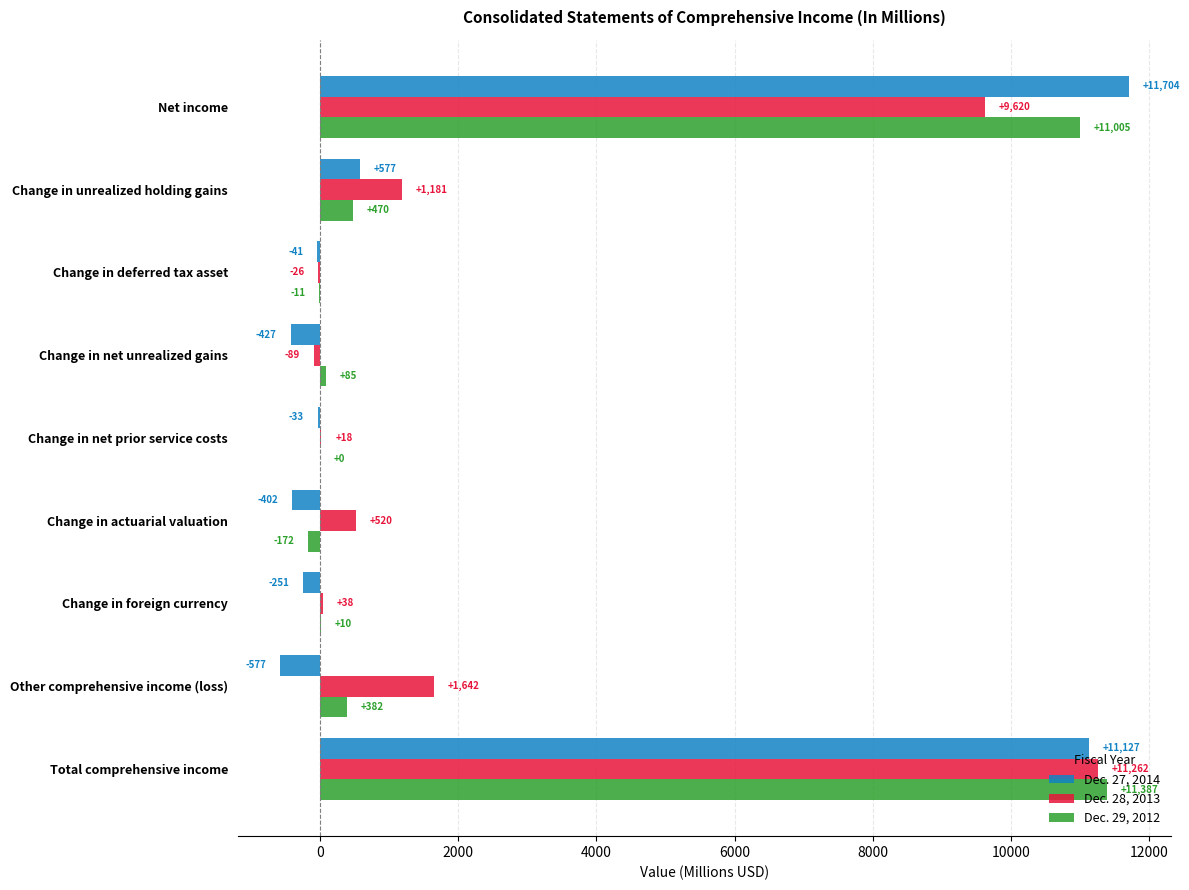

What is the highest value of the Dec. 27, 2014 series?

11704